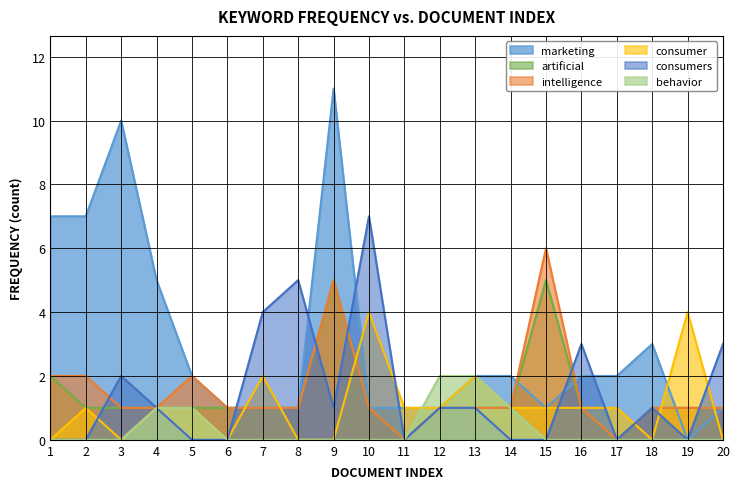

Between 18 and 6, which is larger?

18